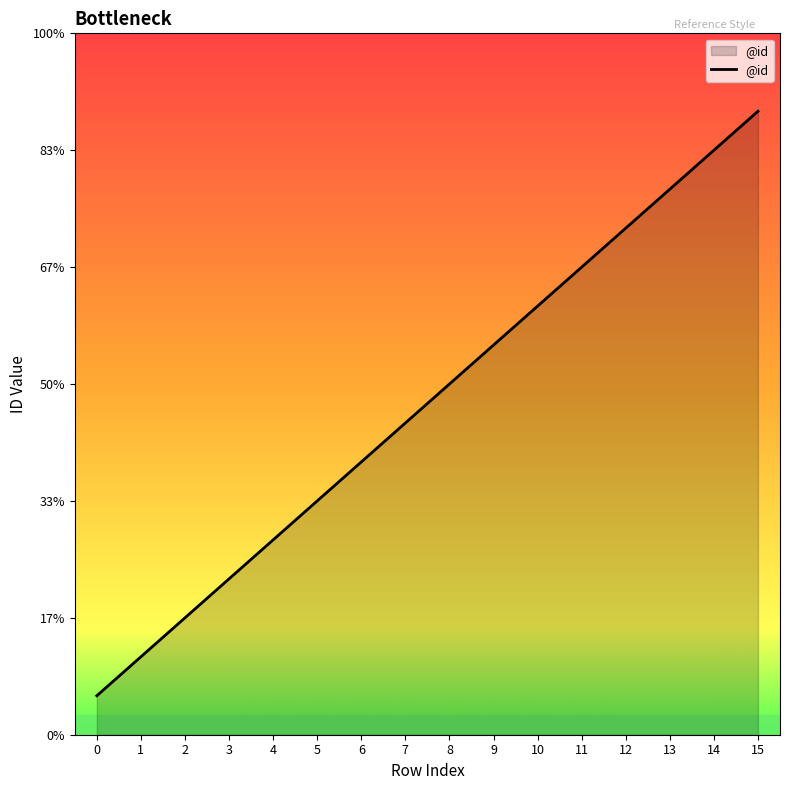

At which label is the value closest to 8?

7